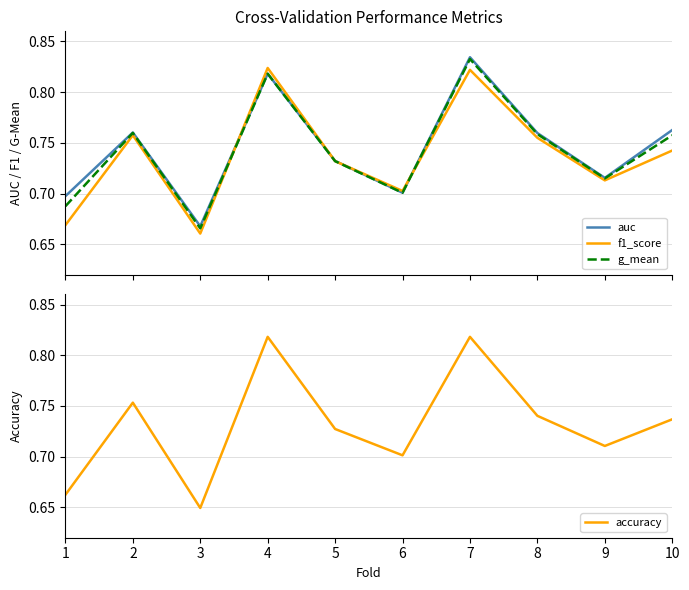

Which category has the lowest value in the f1_score series?

3